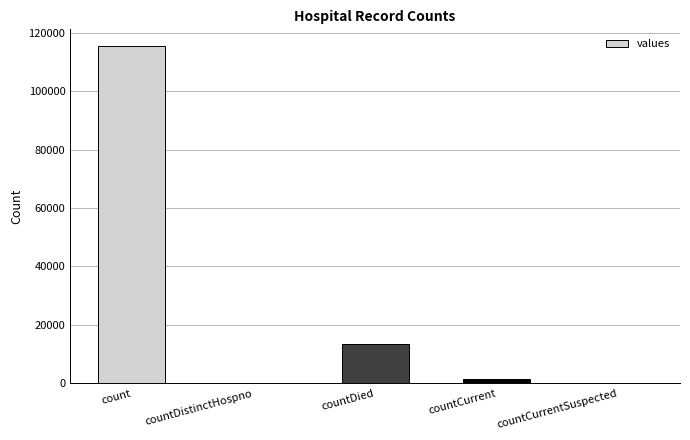

Reading left to right, list all the values displayed in this chart.

count=115379	countDistinctHospno=0	countDied=13343	countCurrent=1383	countCurrentSuspected=0